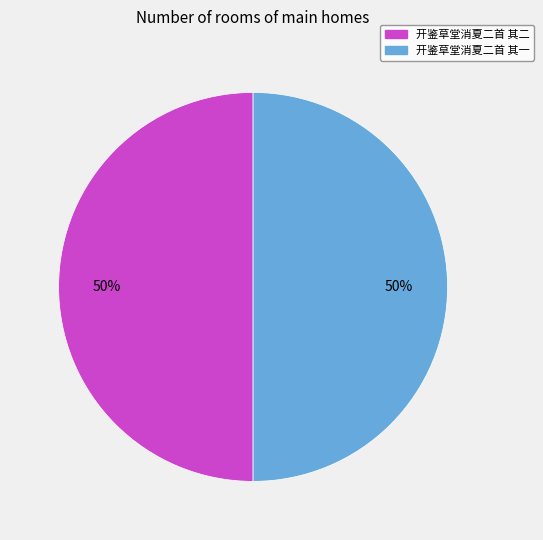

Do 开鉴草堂消夏二首 其一 and 开鉴草堂消夏二首 其二 together represent more than half of the pie?

Yes